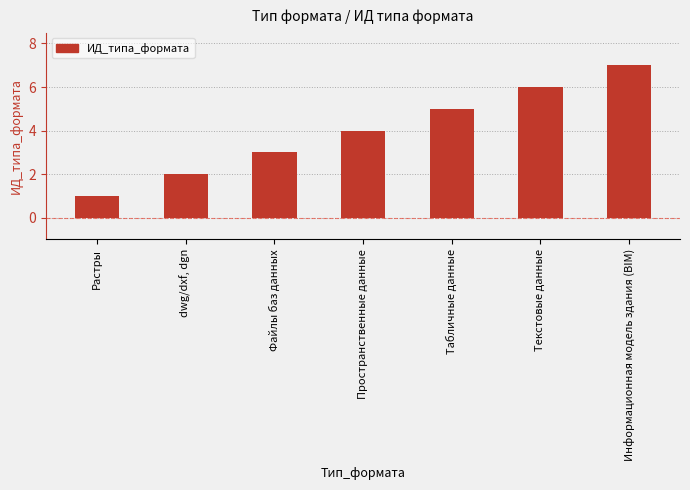

True or false: the data shows 5 at Табличные данные.

True